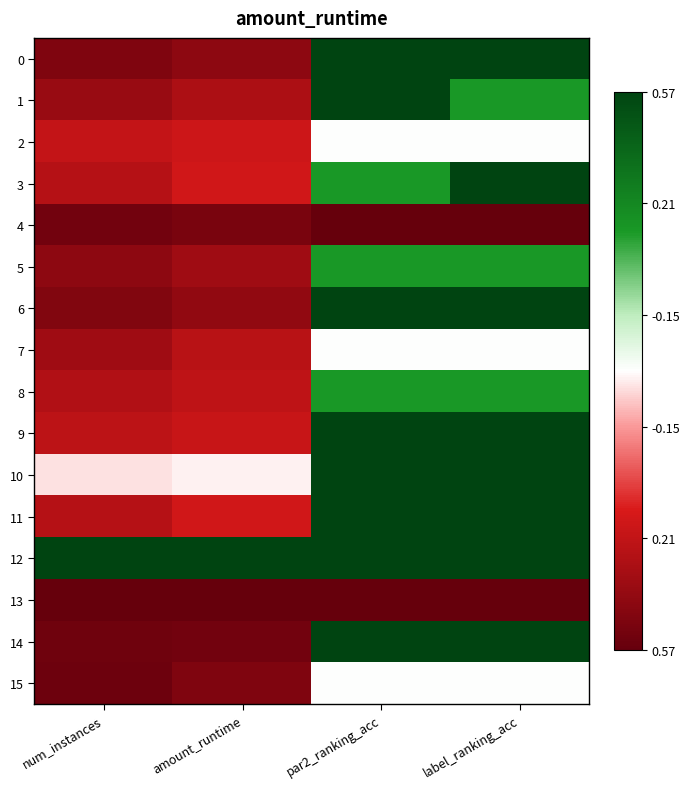

Between num_instances and par2_ranking_acc, which series saw the biggest shift?

14